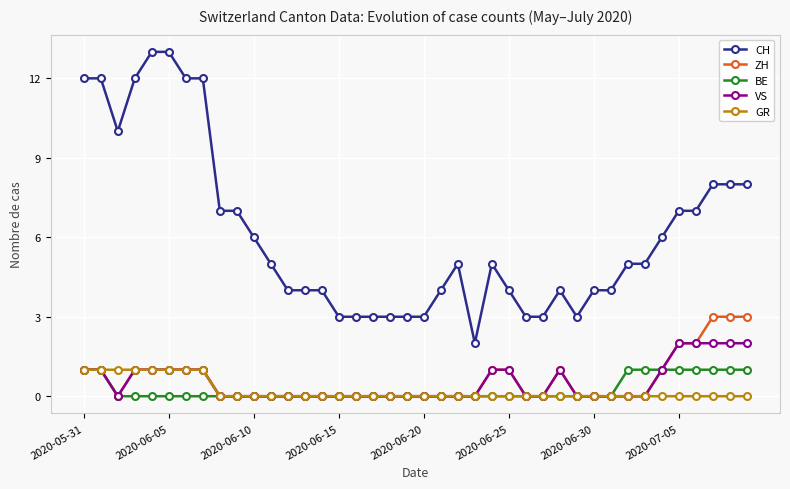

What is the maximum value shown in the chart?

13